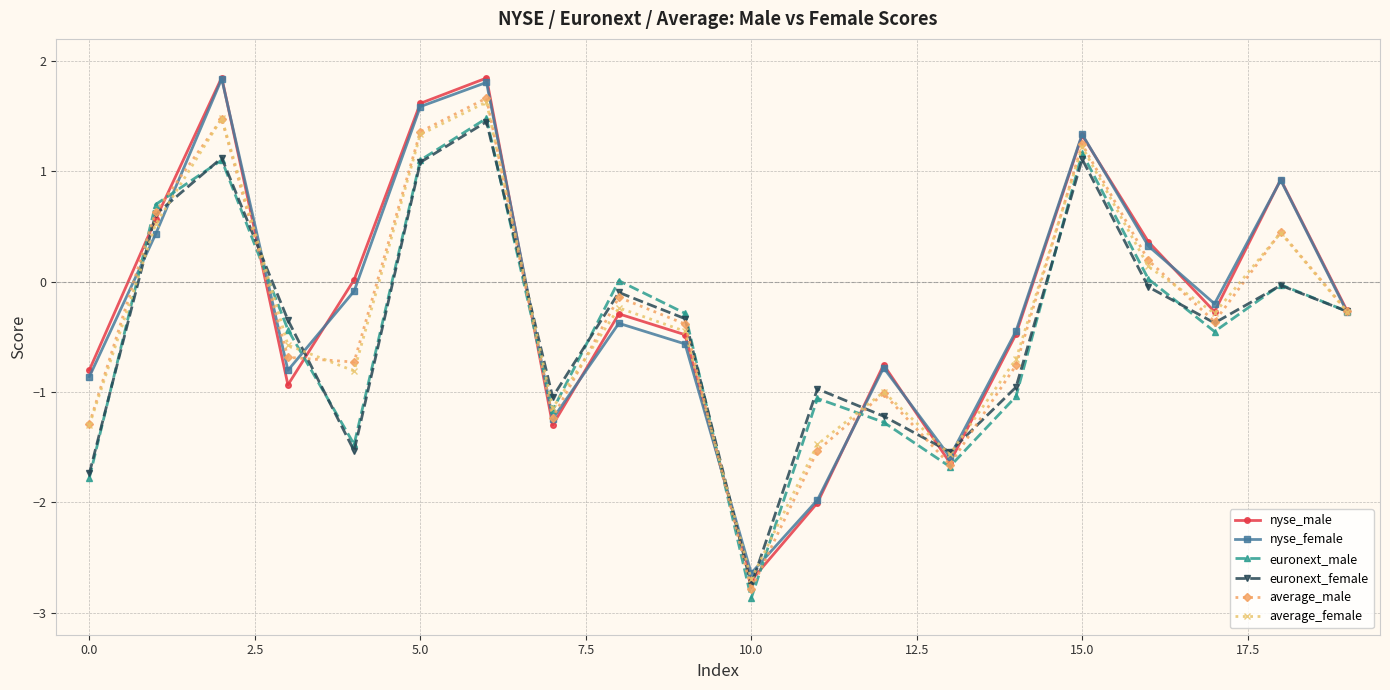

What is the smallest value displayed?

-2.9